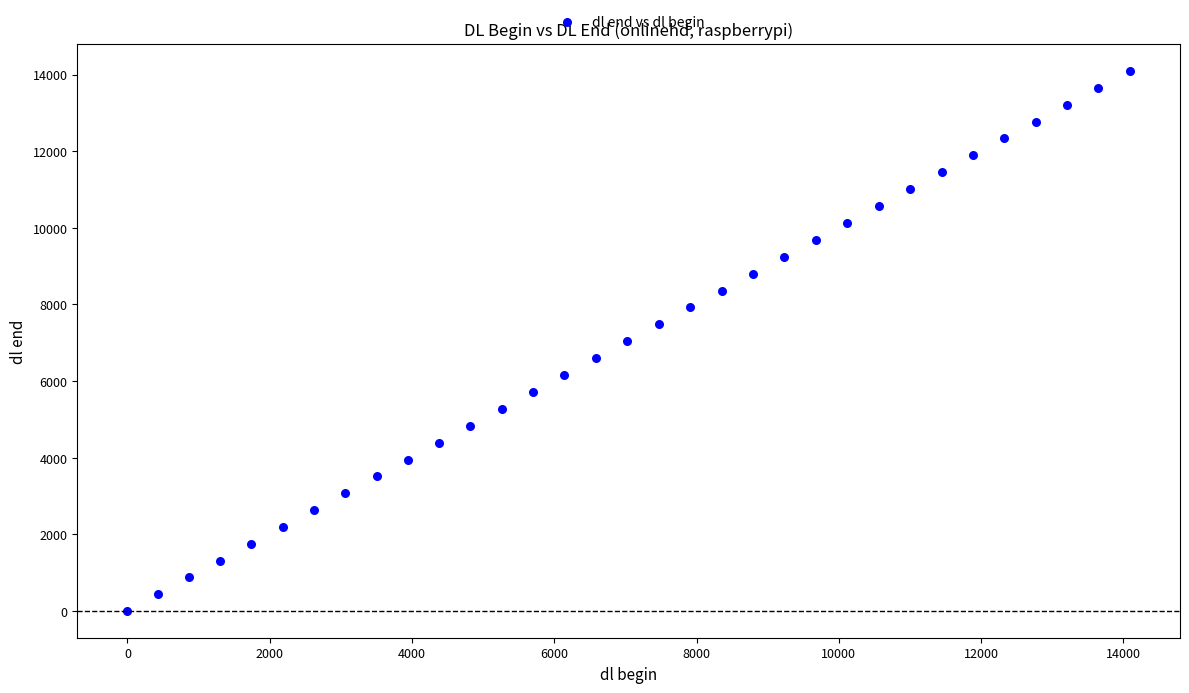

What is the range of Y values (max minus min)?

14092.2